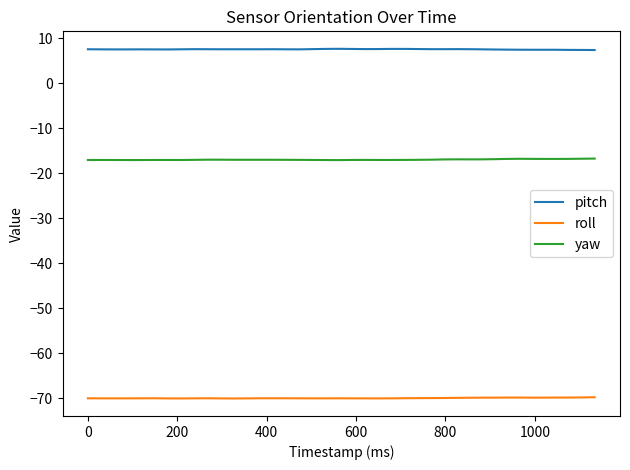

What is the greatest value displayed?

7.7